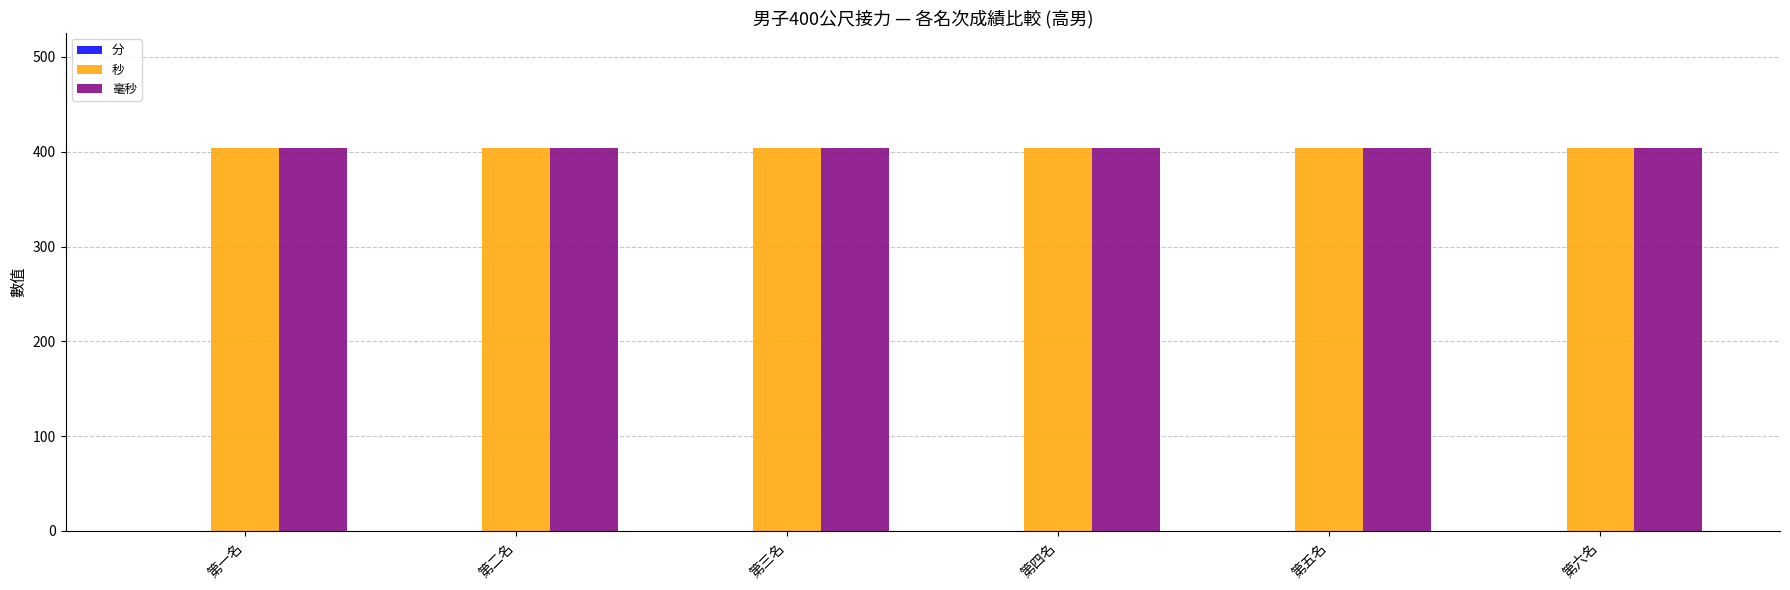

What is the maximum value shown in the chart?

404